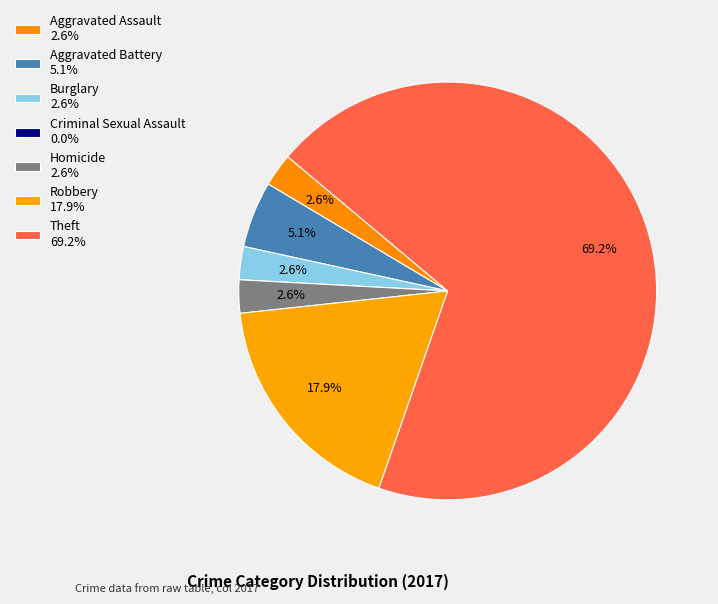

Is there any slice that represents more than half of the pie?

Yes